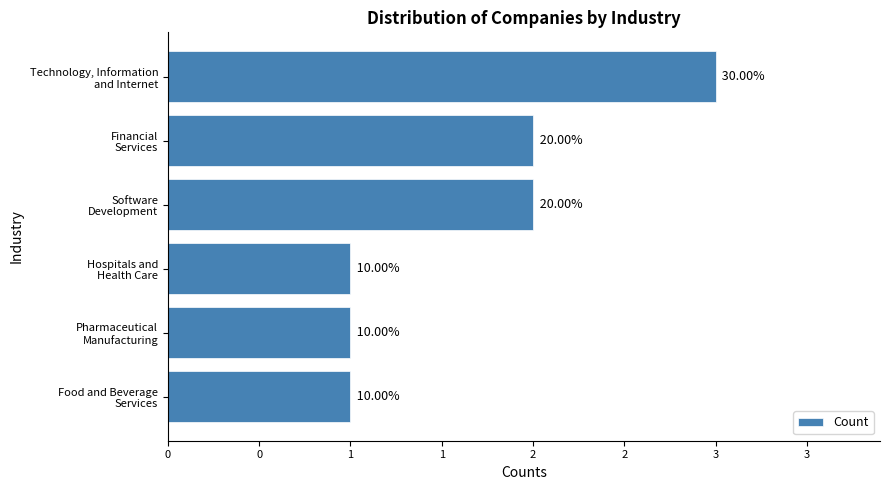

Does the chart contain stacked bars?

No